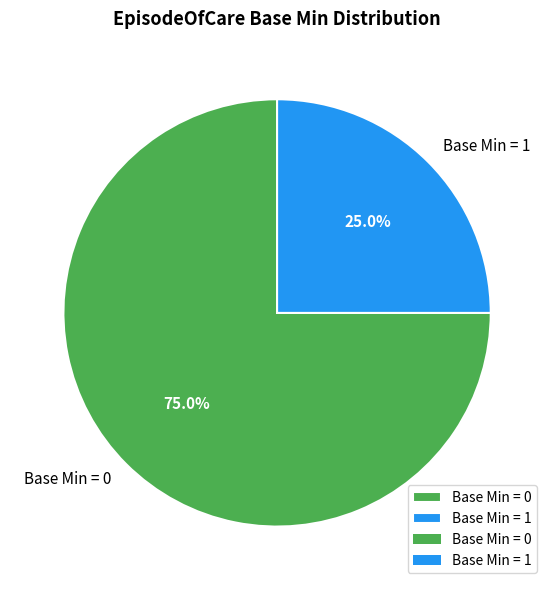

Rank the categories by value from lowest to highest.

Base Min = 1, Base Min = 0